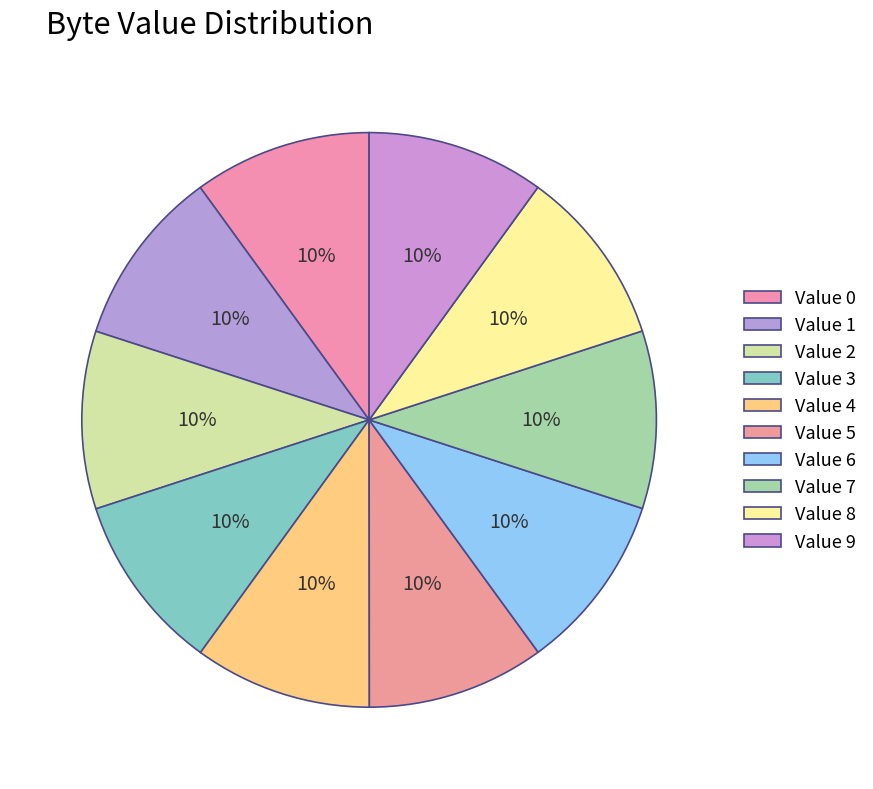

Rank the categories by value from highest to lowest.

3, 1, 2, 0, 8, 6, 4, 5, 7, 9